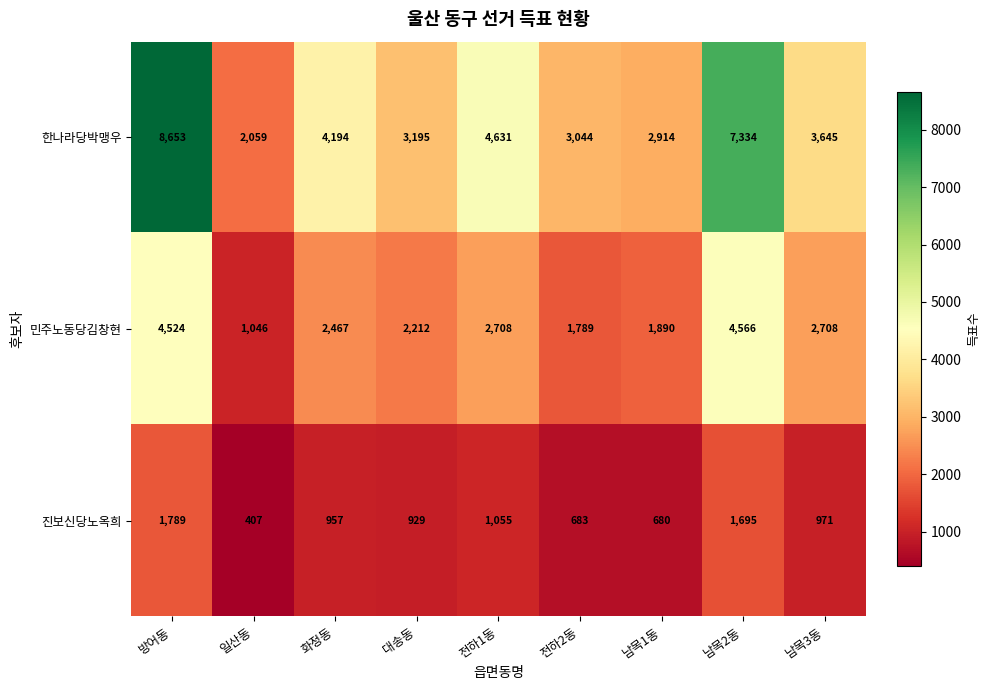

Which series changed the most between 전하1동 and 남목2동?

한나라당박맹우